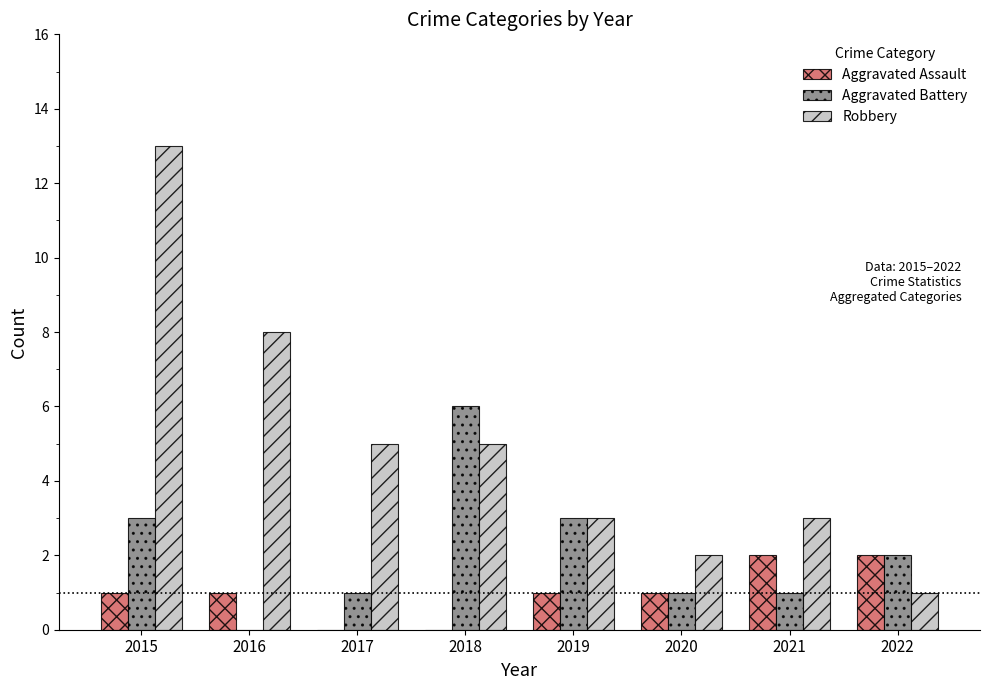

True or false: Robbery has a value of 3 at 2021.

True